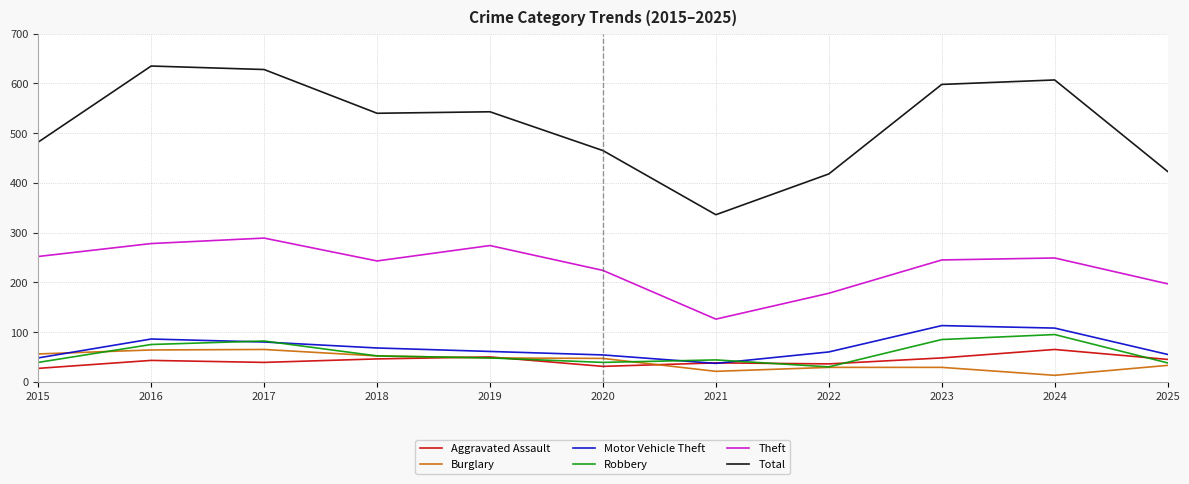

The Aggravated Assault series shows 65 at 2024. True or false?

True